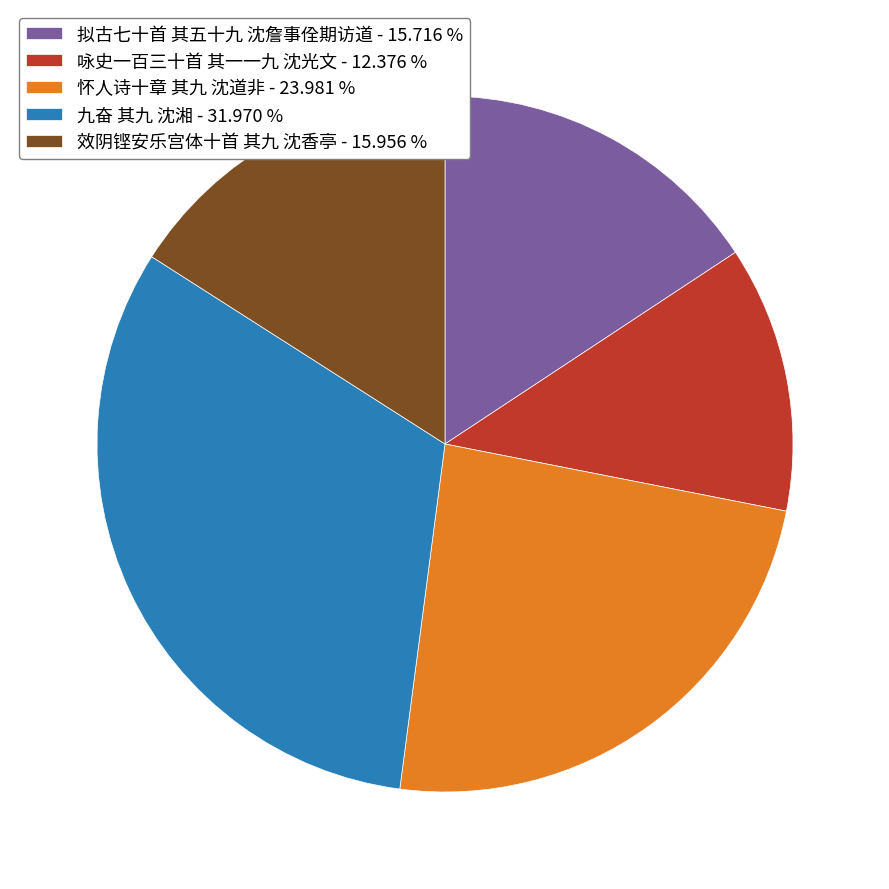

What is the ratio of the value at 拟古七十首 其五十九 沈詹事佺期访道 to the value at 怀人诗十章 其九 沈道非?

0.7